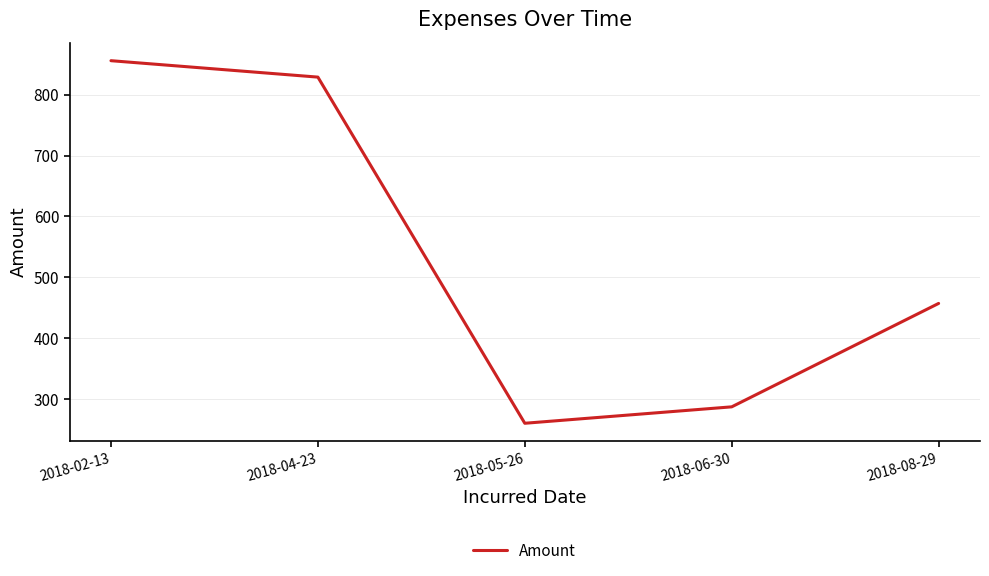

What is the average value?

538